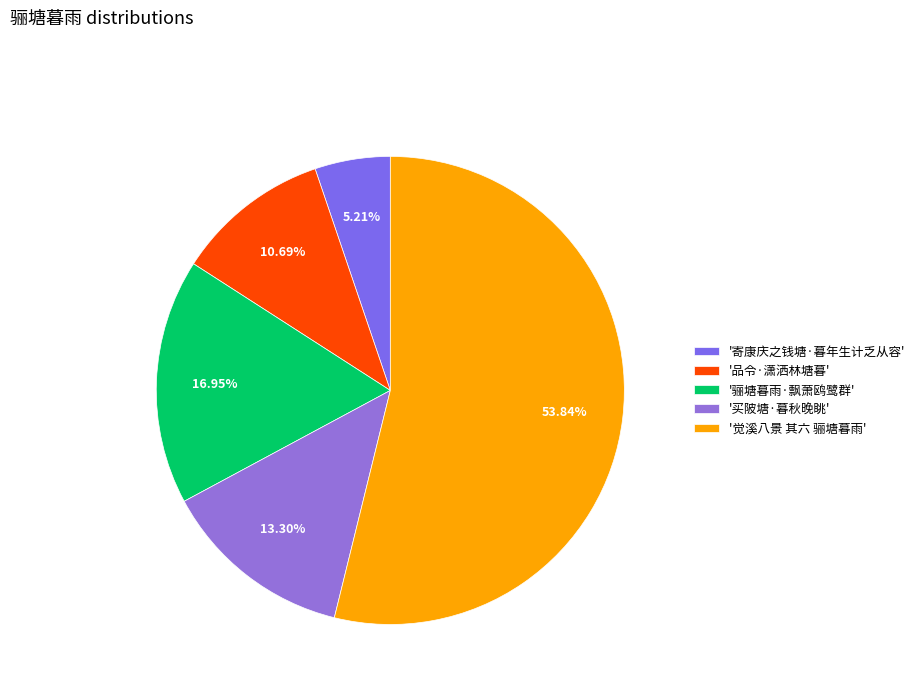

Which category has the biggest portion of the pie?

'觉溪八景 其六 骊塘暮雨'